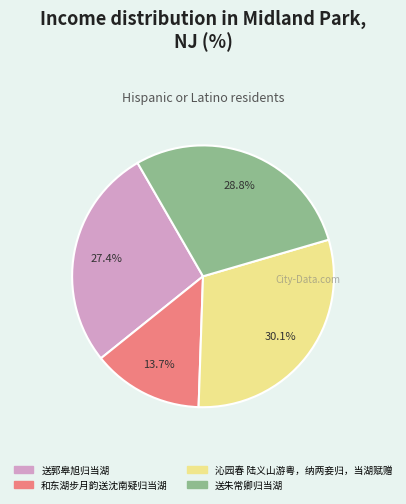

To the nearest percent, what is the difference between the largest and smallest slice percentages?

16%